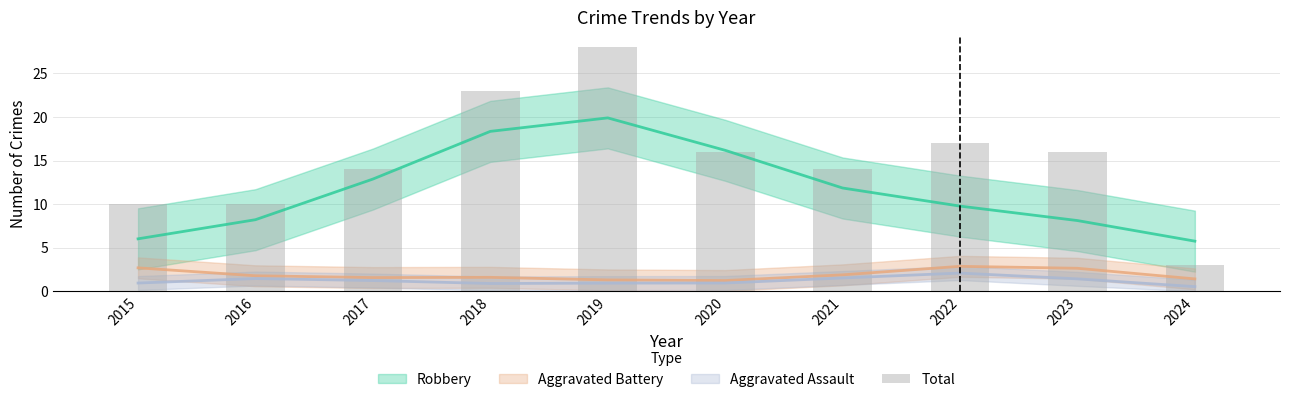

What is the difference between the second highest and minimum values?

20